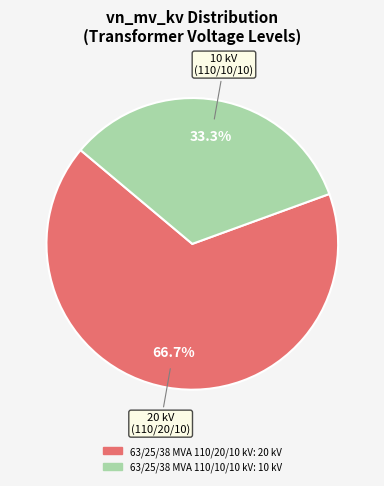

Is it true that 63/25/38 MVA 110/10/10 kV is 48% of the pie?

False